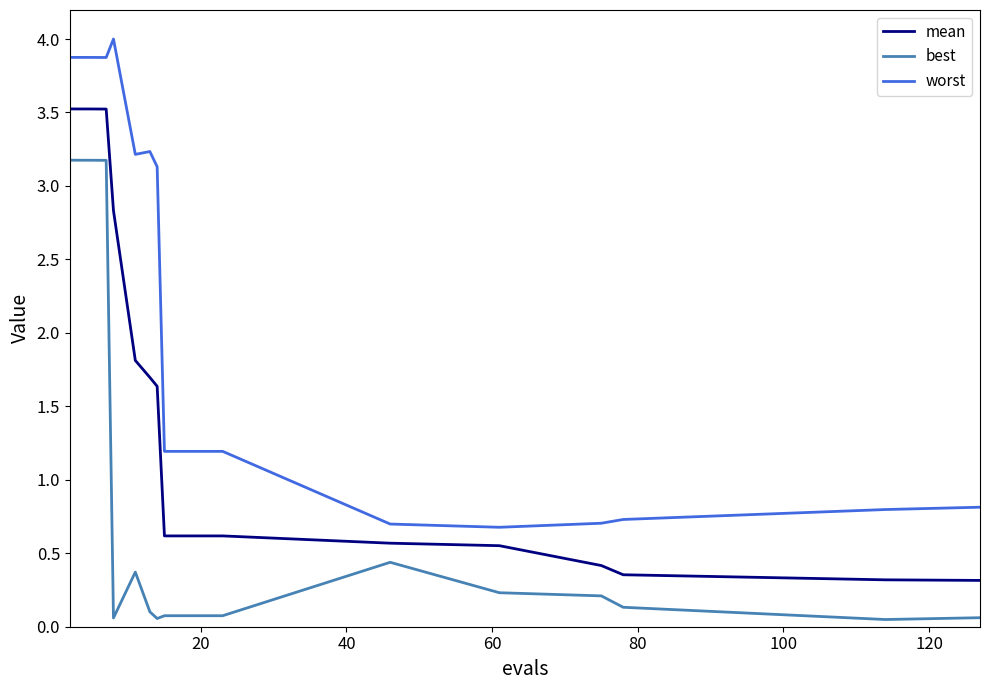

Which series has the largest range (max minus min)?

worst